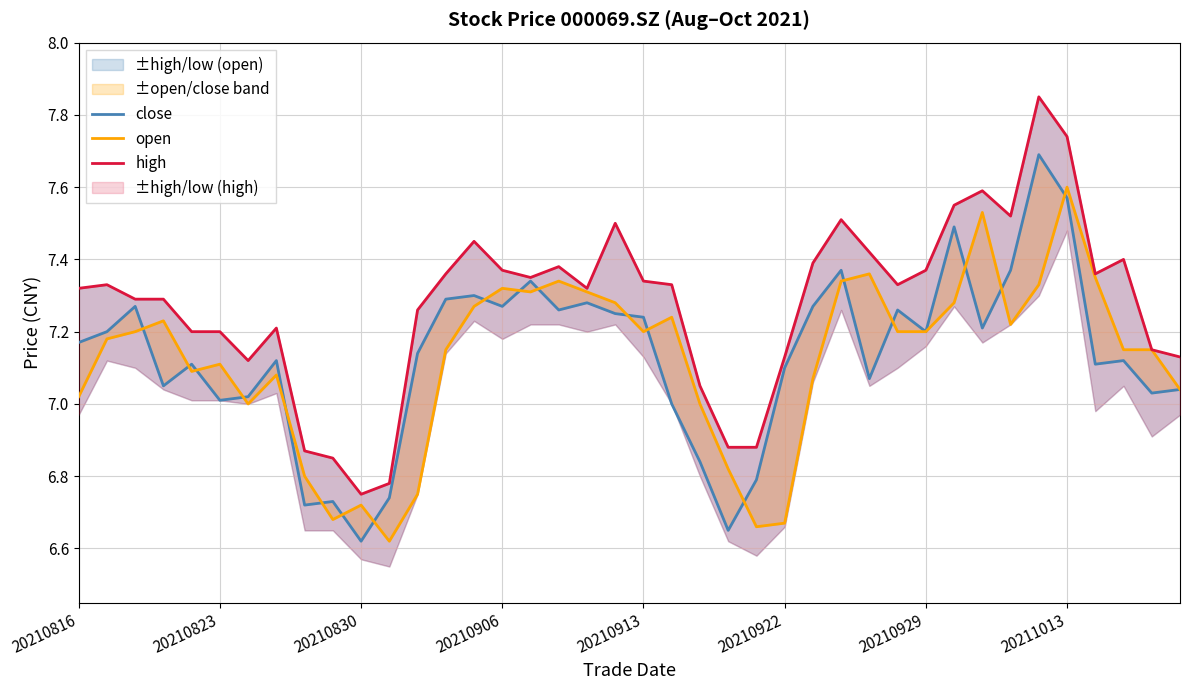

What is the value of the high point at the 28th from the left?

7.5